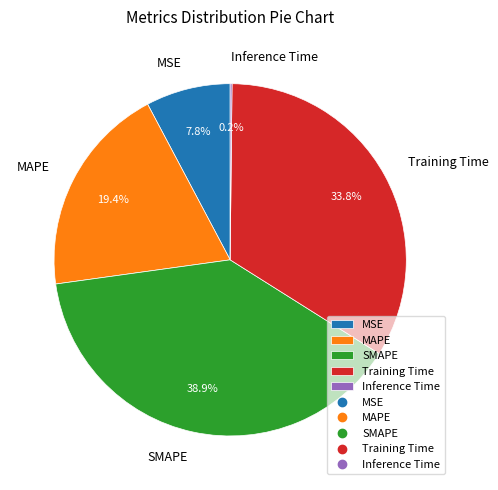

Is it true that MSE is 8% of the pie?

True